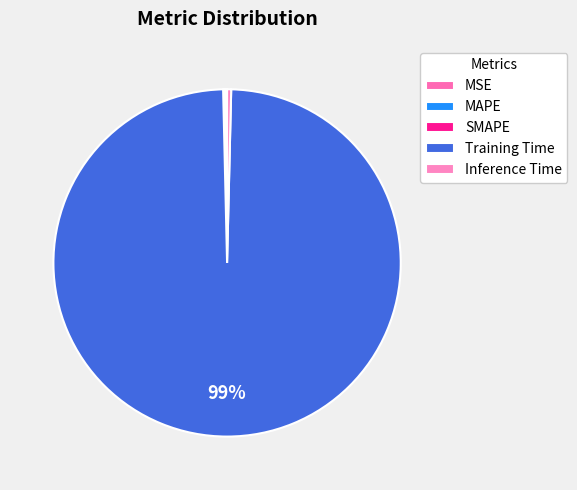

Between SMAPE and MAPE, which is larger?

MAPE